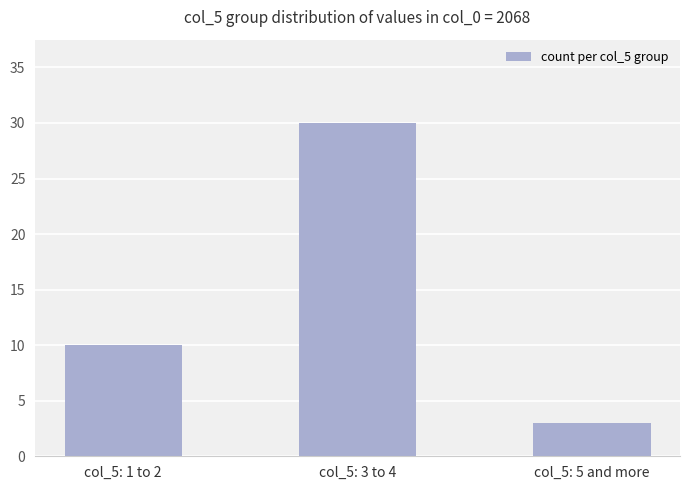

At which label is the value closest to 16?

col_5: 1 to 2